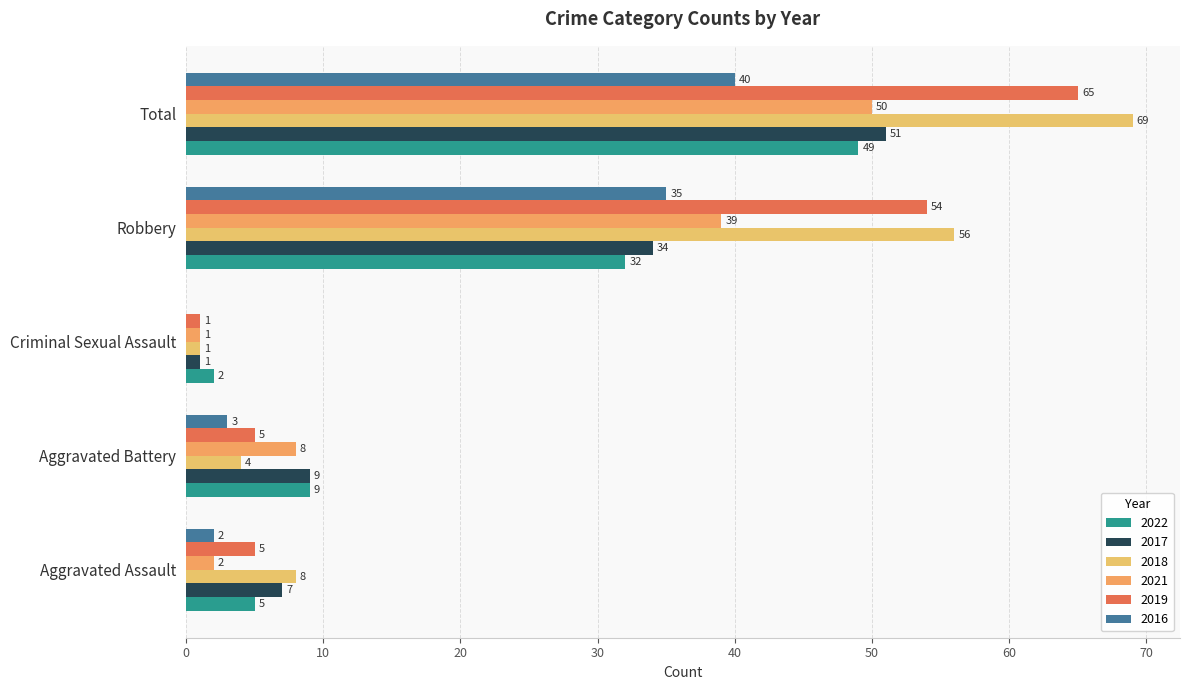

How many distinct data groups are displayed?

6